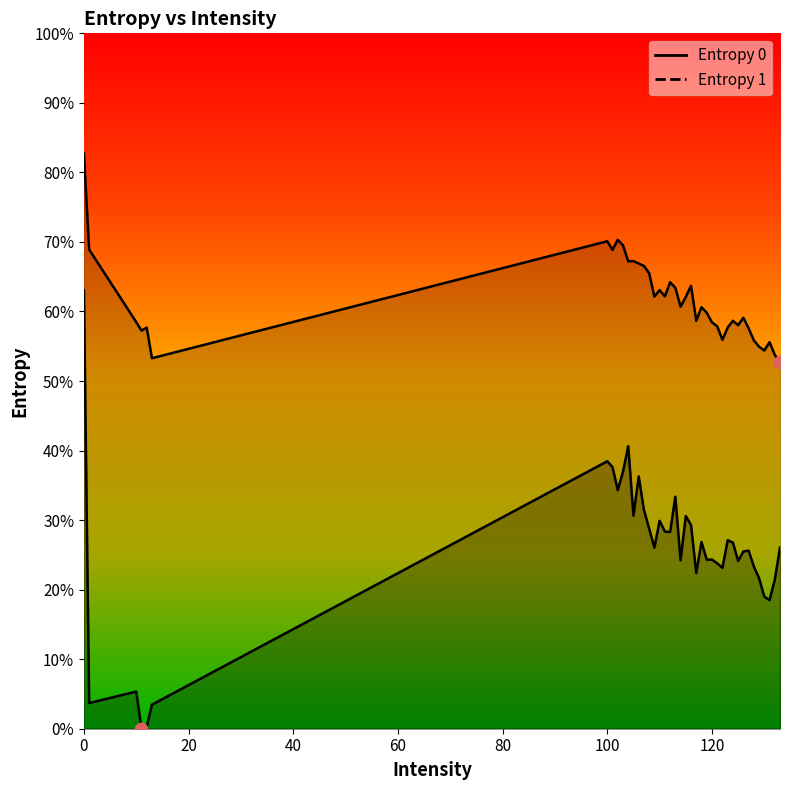

What are all the series names shown in the legend?

Entropy 0, Entropy 1